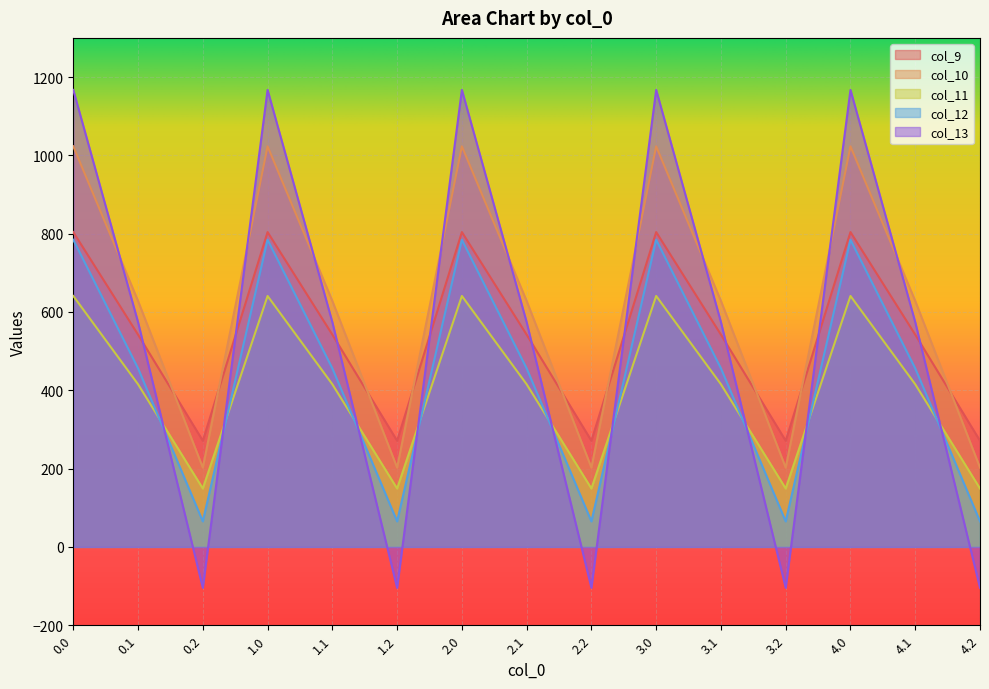

At 4.0, list the series in order from largest to smallest.

col_13, col_10, col_9, col_12, col_11